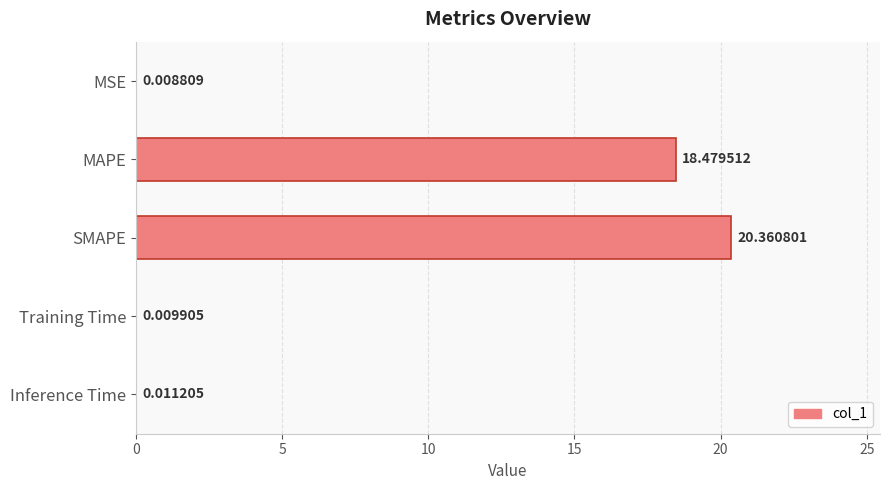

At which category does the chart reach its peak across all series?

SMAPE